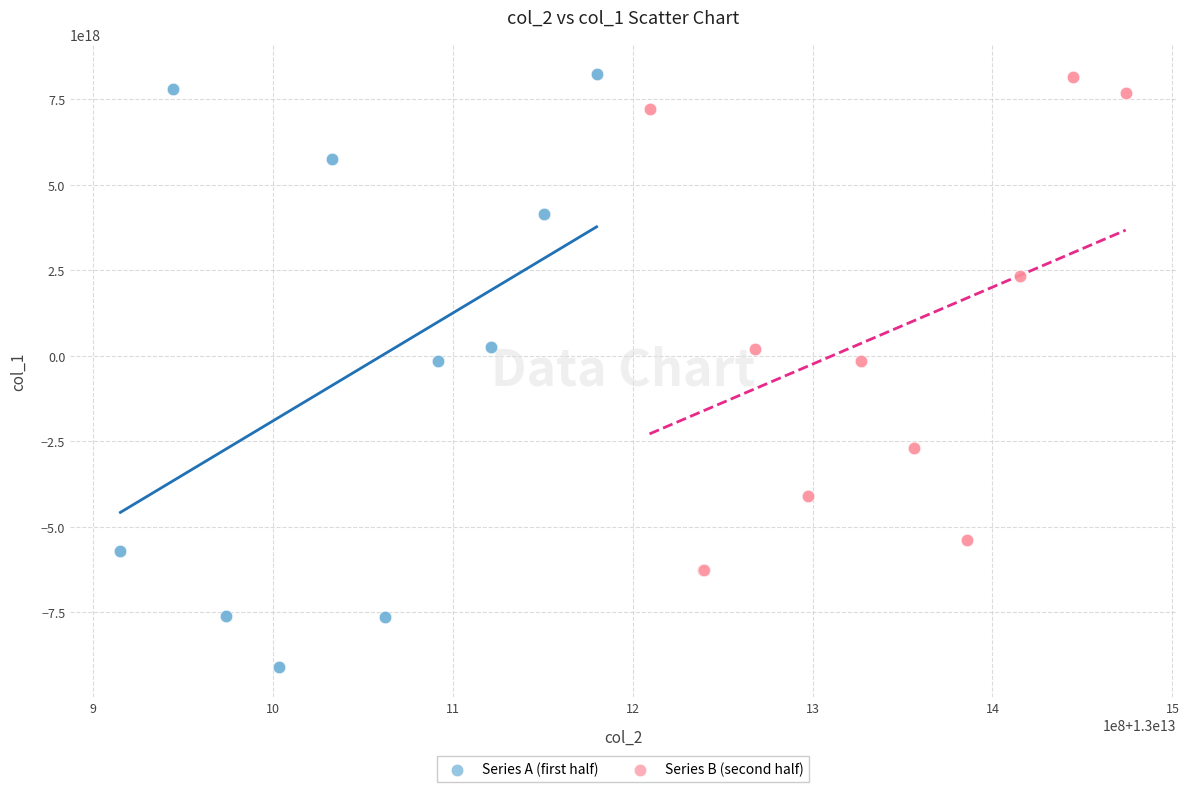

Which series contains the lowest Y value?

Series A (first half)